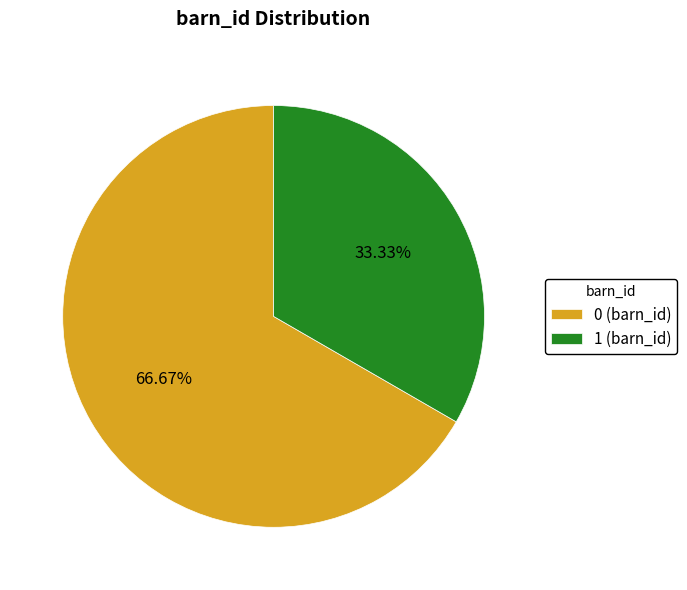

To the nearest percent, what is the combined percentage of 0 and 1?

100%